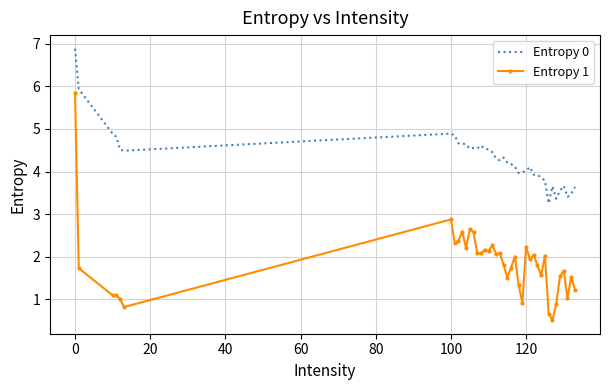

True or false: Entropy 0 and Entropy 1 intersect in this chart.

False